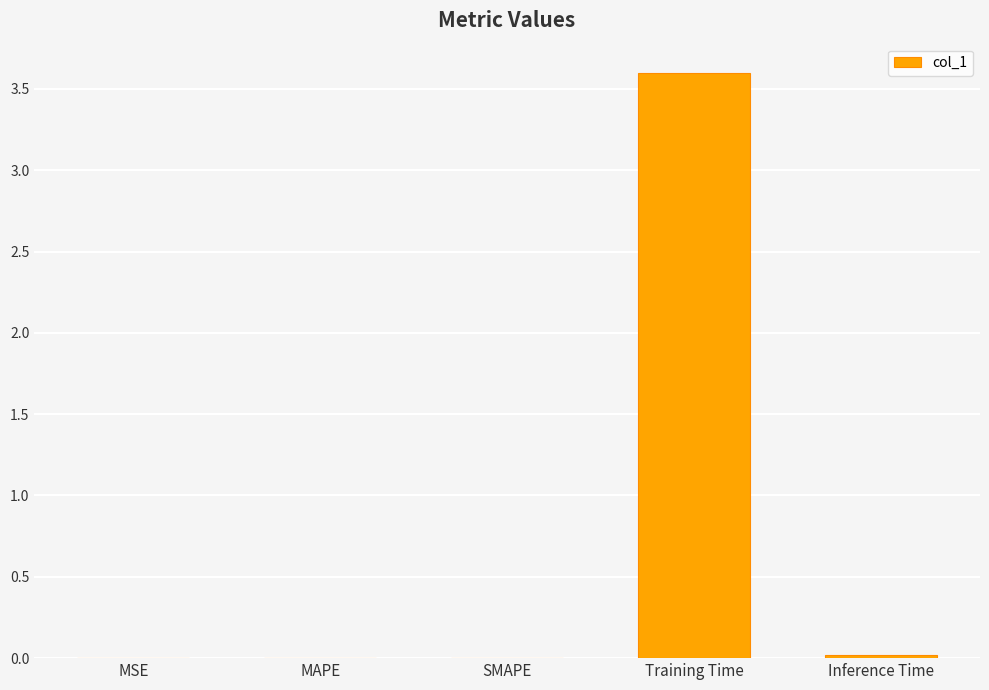

At which category does the chart reach its peak across all series?

Training Time